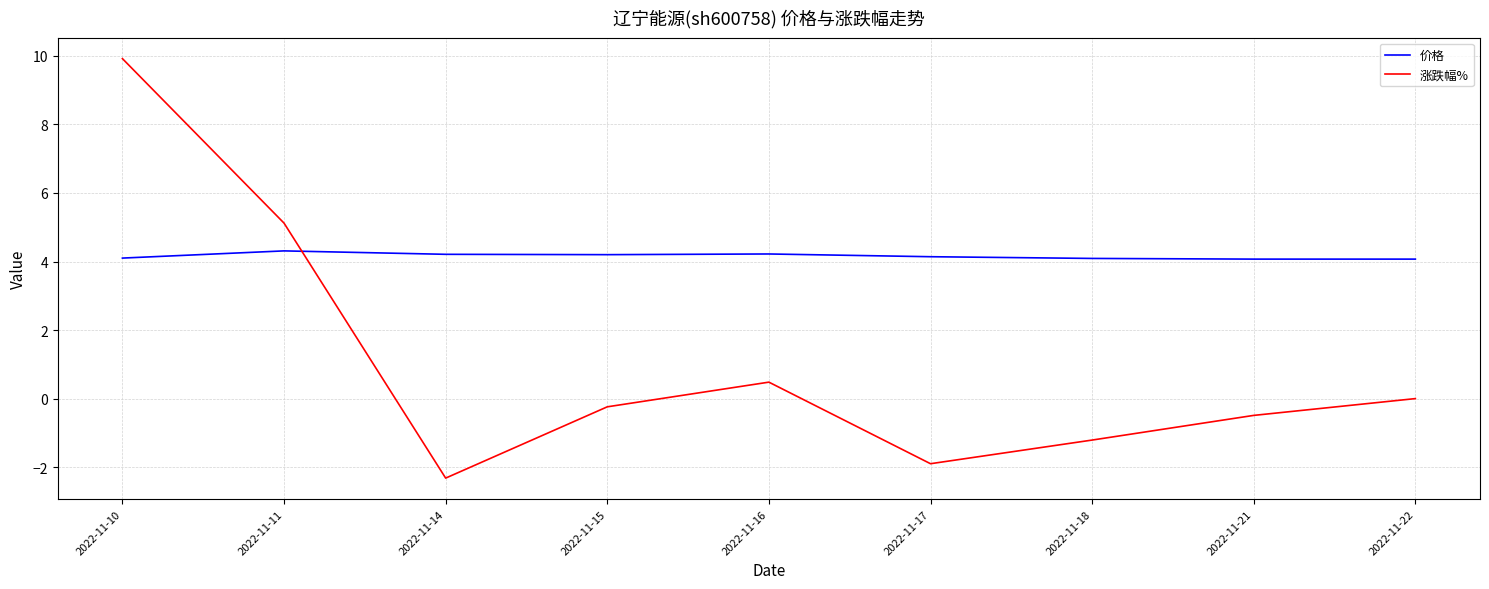

At 2022-11-16, list the series in order from smallest to largest.

涨跌幅%, 价格